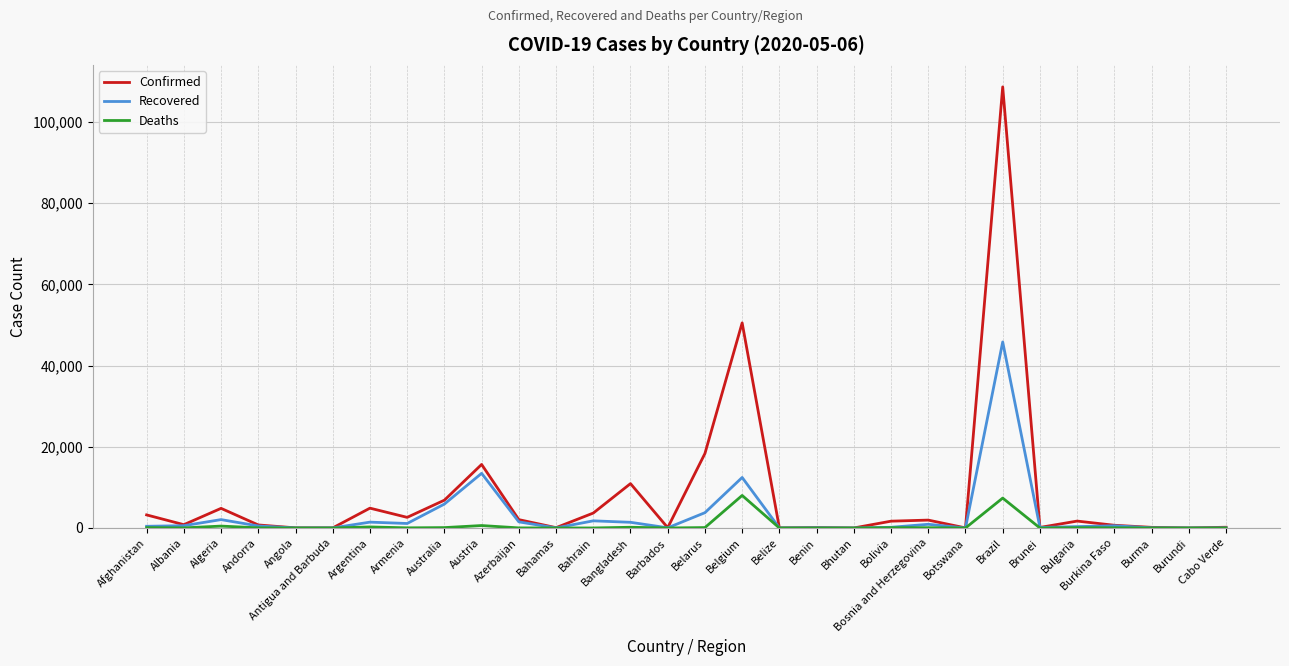

Which series has the widest spread of values?

Confirmed